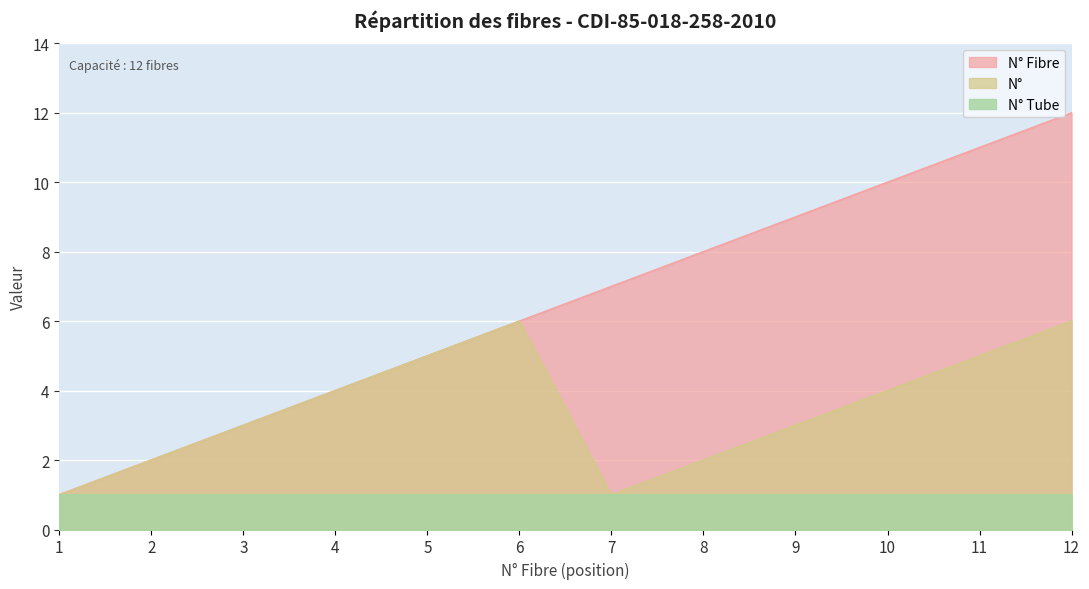

List the series in order of their peak value, highest first.

N° Fibre, N°, N° Tube